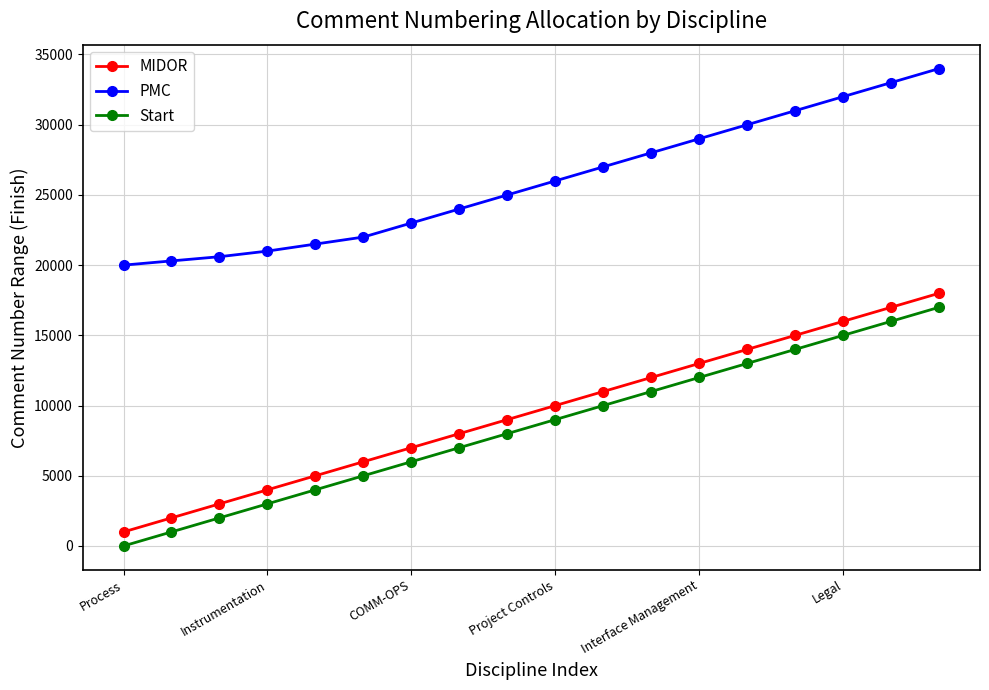

What is the minimum value for PMC?

20000